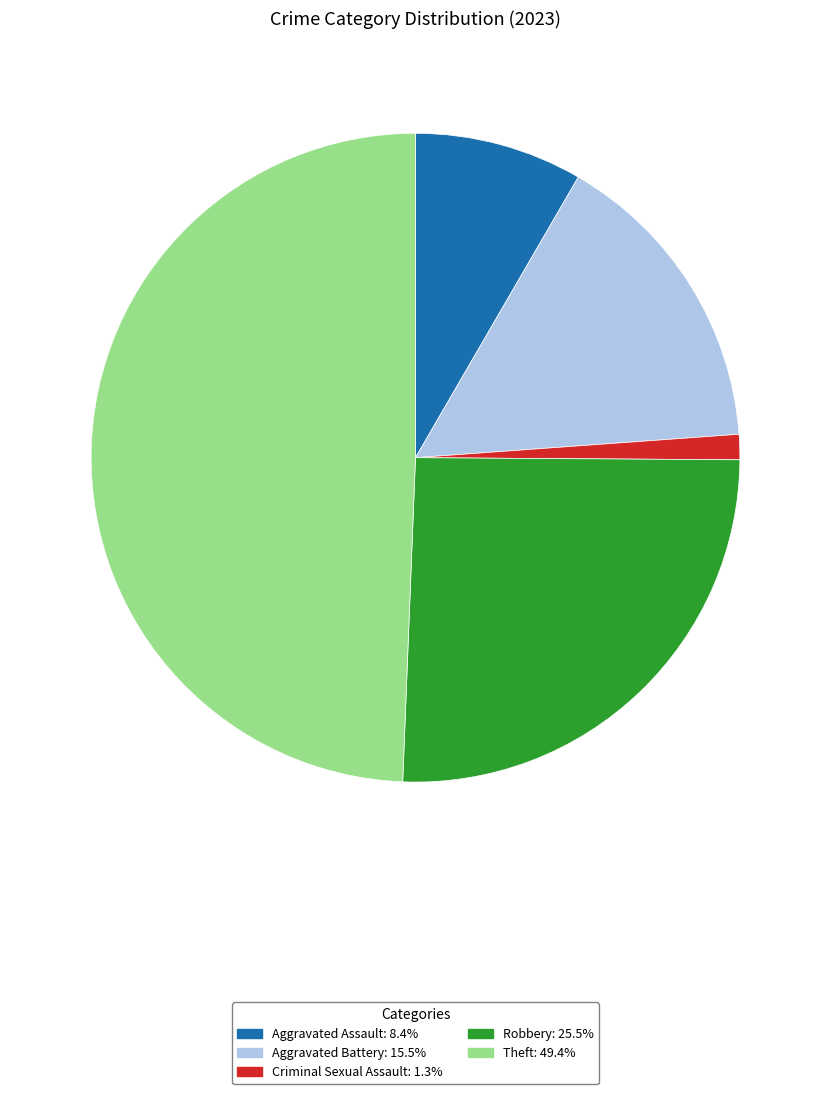

Do Criminal Sexual Assault and Theft together represent more than half of the pie?

Yes